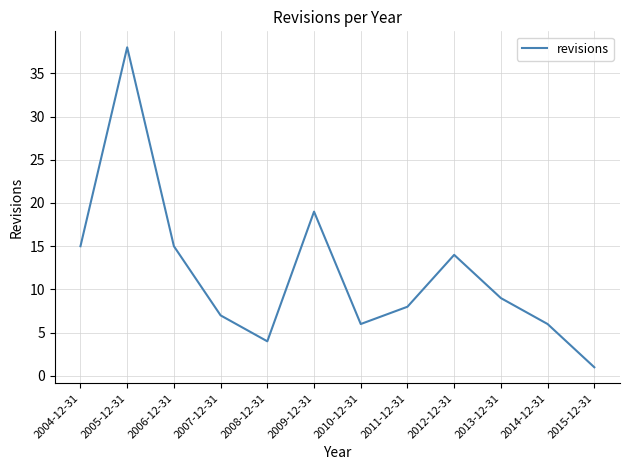

True or false: the data shows 26 at 2006-12-31.

False